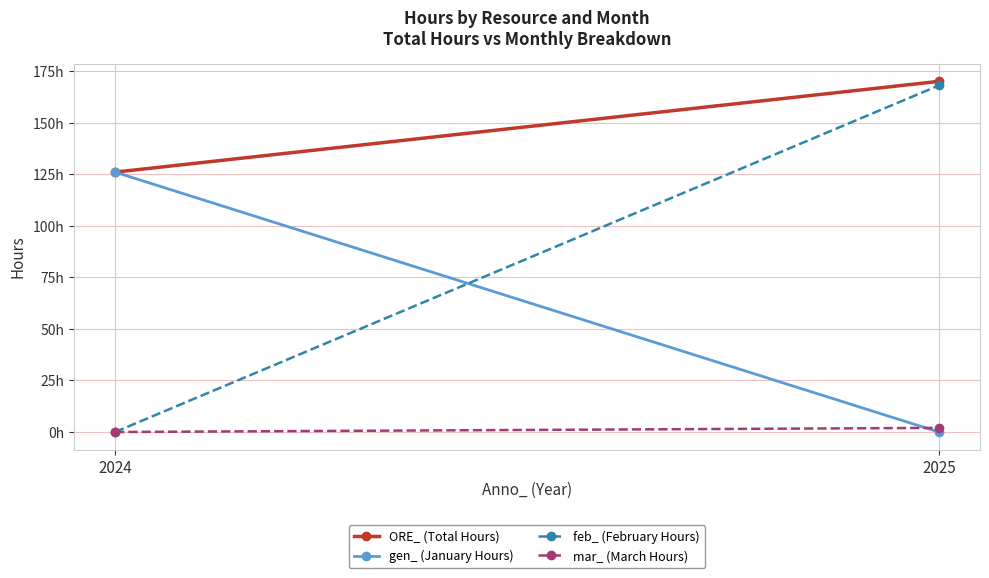

At which label is feb_ (February Hours) closest to 84?

2024